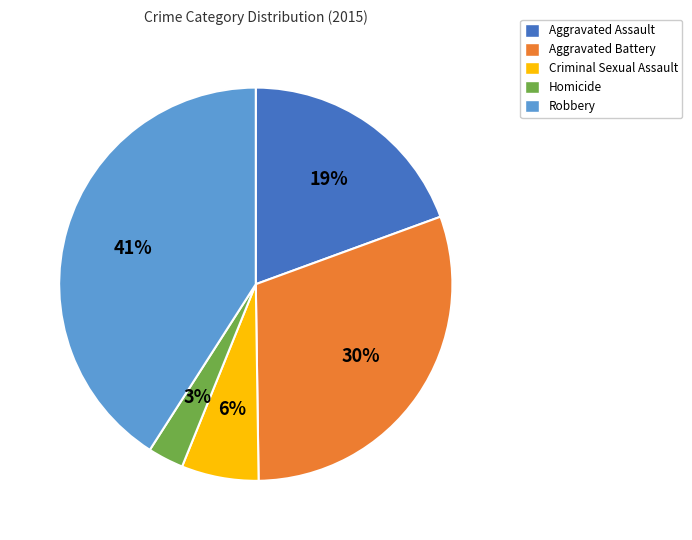

Is Homicide the majority of the pie?

No